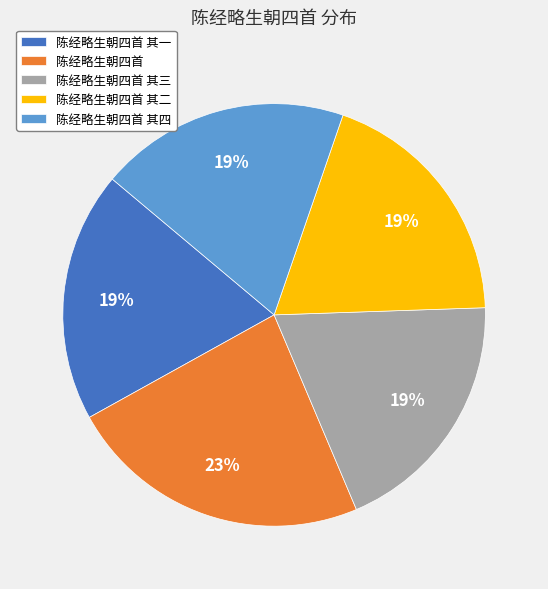

Combined, do 陈经略生朝四首 其三 and 陈经略生朝四首 其四 account for over 50%?

No